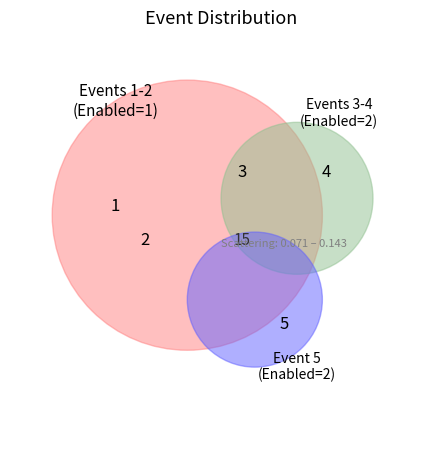

How many slices are in this pie chart?

5